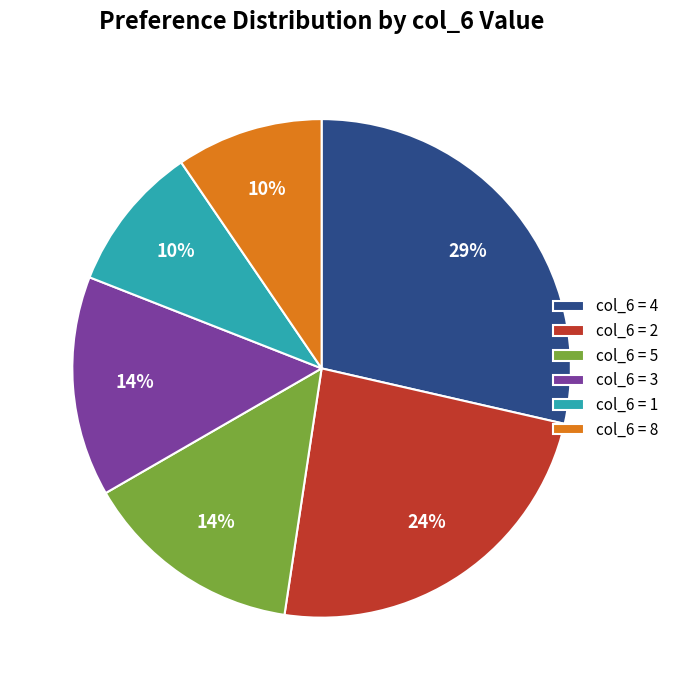

Is the sum of col_6 = 5 and col_6 = 2 greater than half?

No